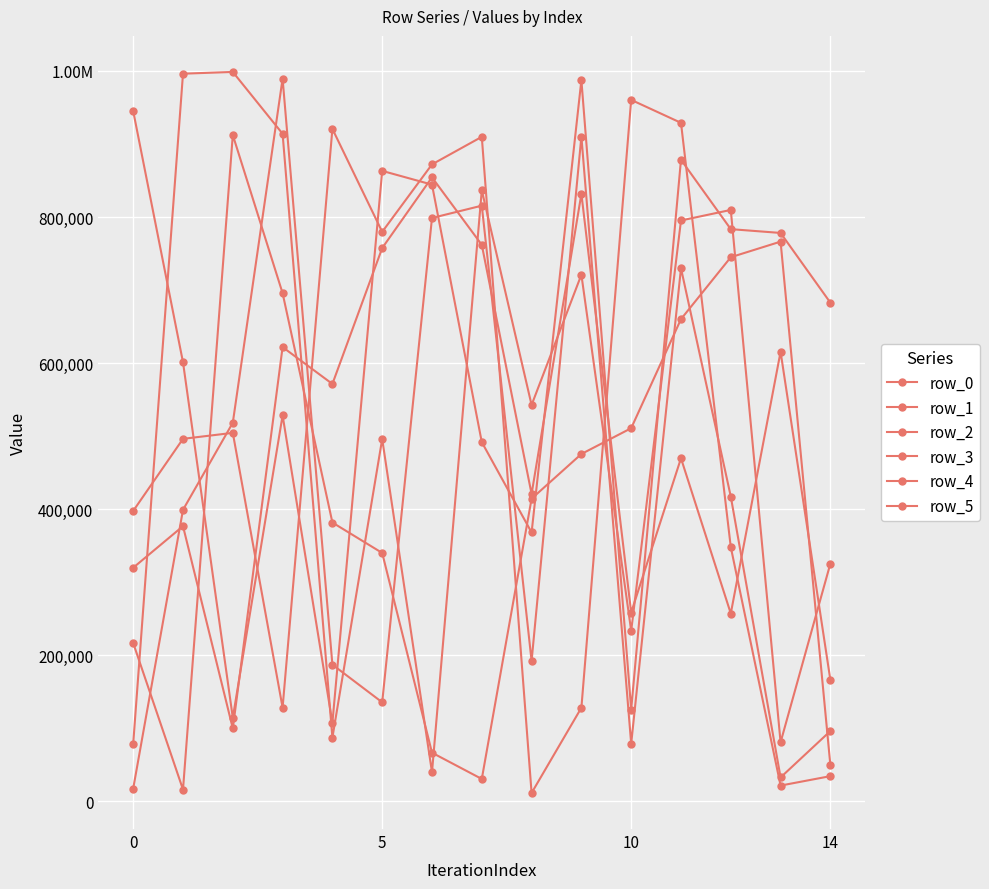

Does the chart have visible grid lines?

Yes